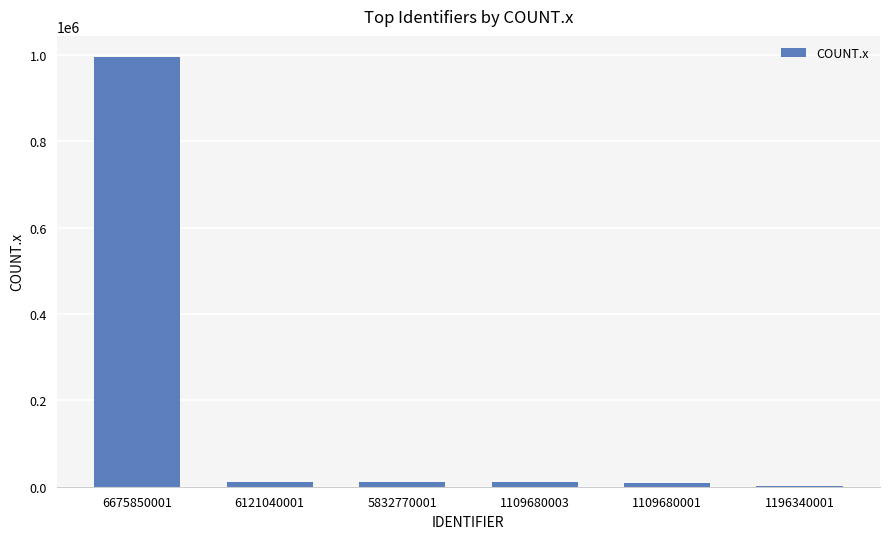

True or false: the data shows 9615 at 1109680001.

True